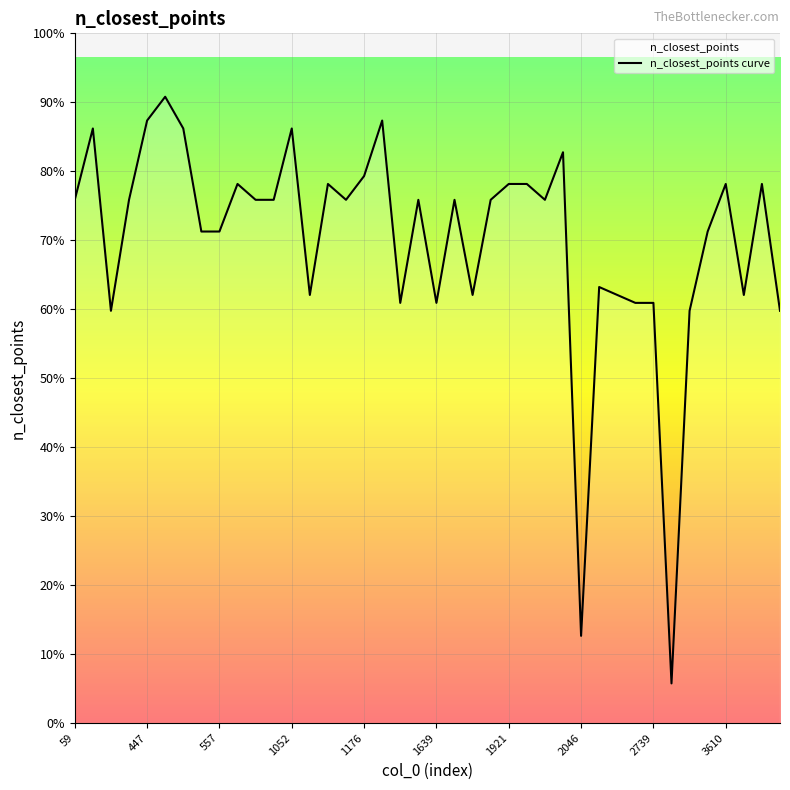

How many series are shown in this chart?

1